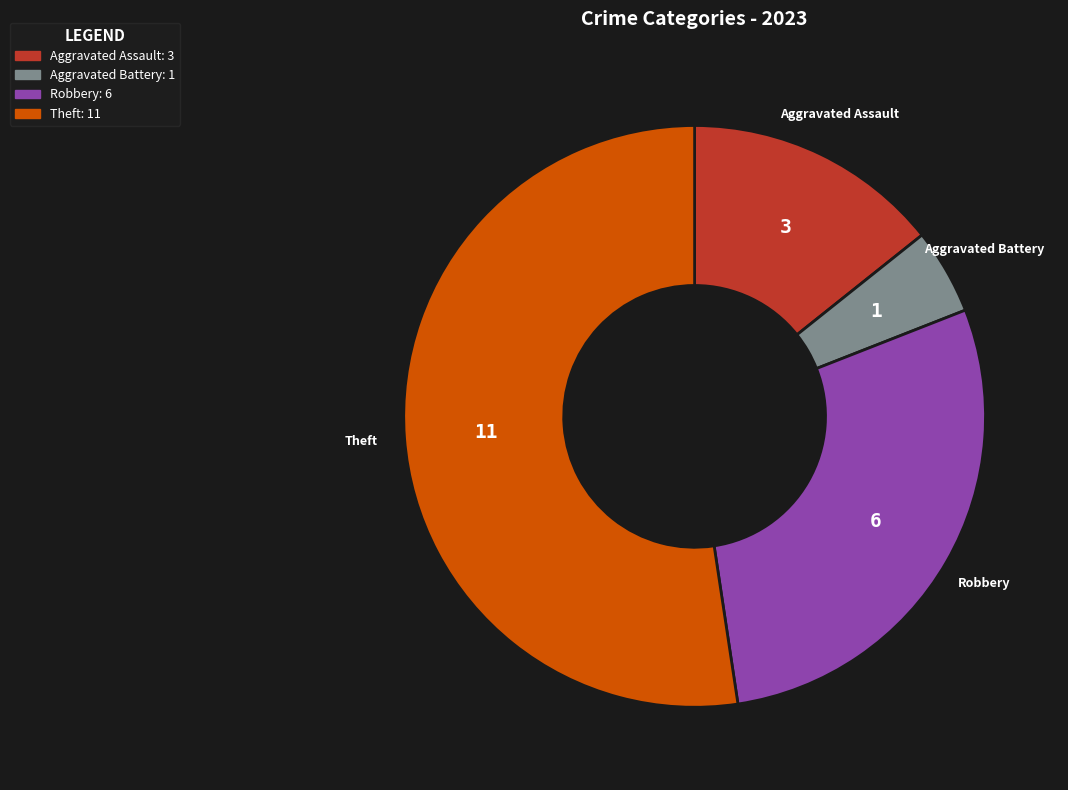

Combined, do Robbery and Theft account for over 50%?

Yes